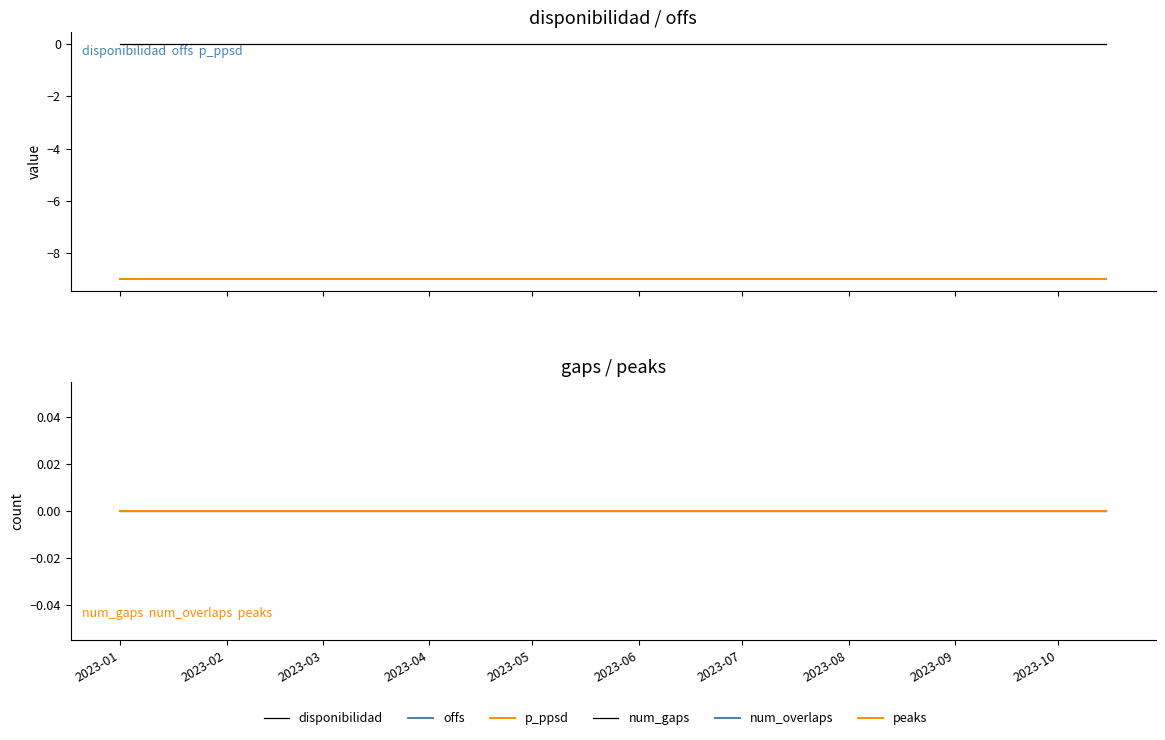

Is the value of num_gaps at 2023-10 greater than the value of num_overlaps at 11?

No